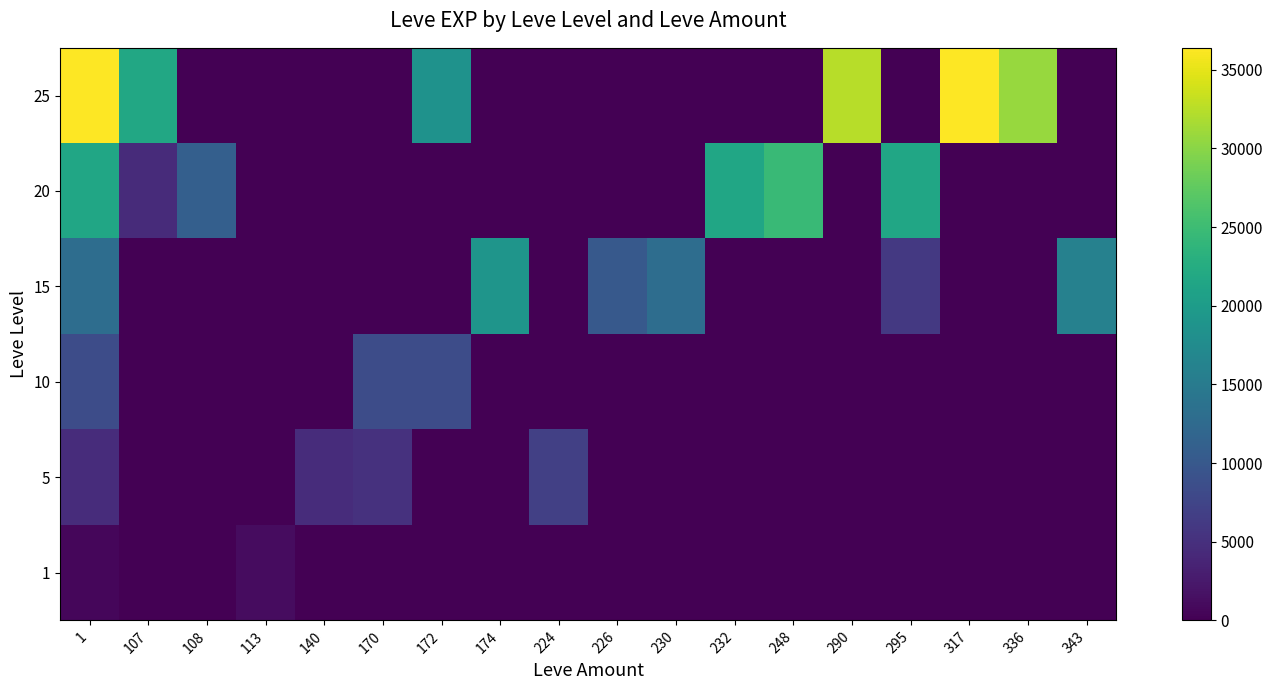

Between 174 and 336, which is larger?

174